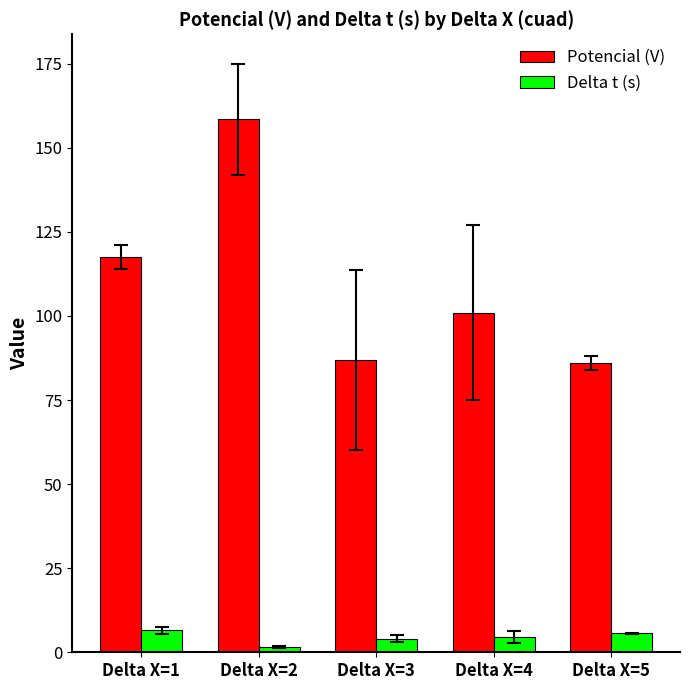

At which category is the sum across all series the highest?

Delta X=2